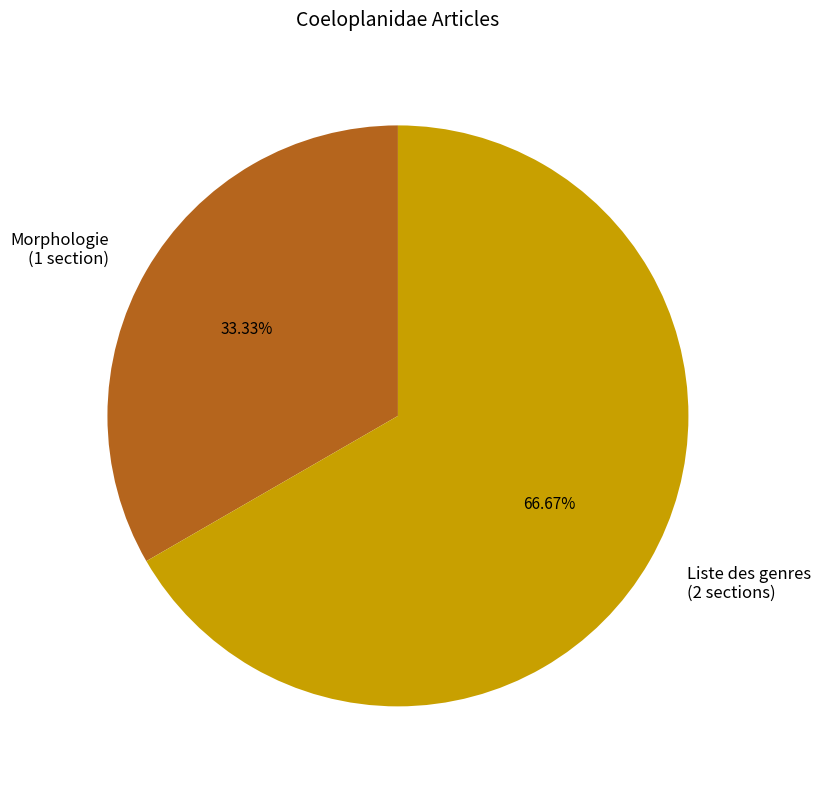

Between Morphologie and Liste des genres, which is larger?

Liste des genres